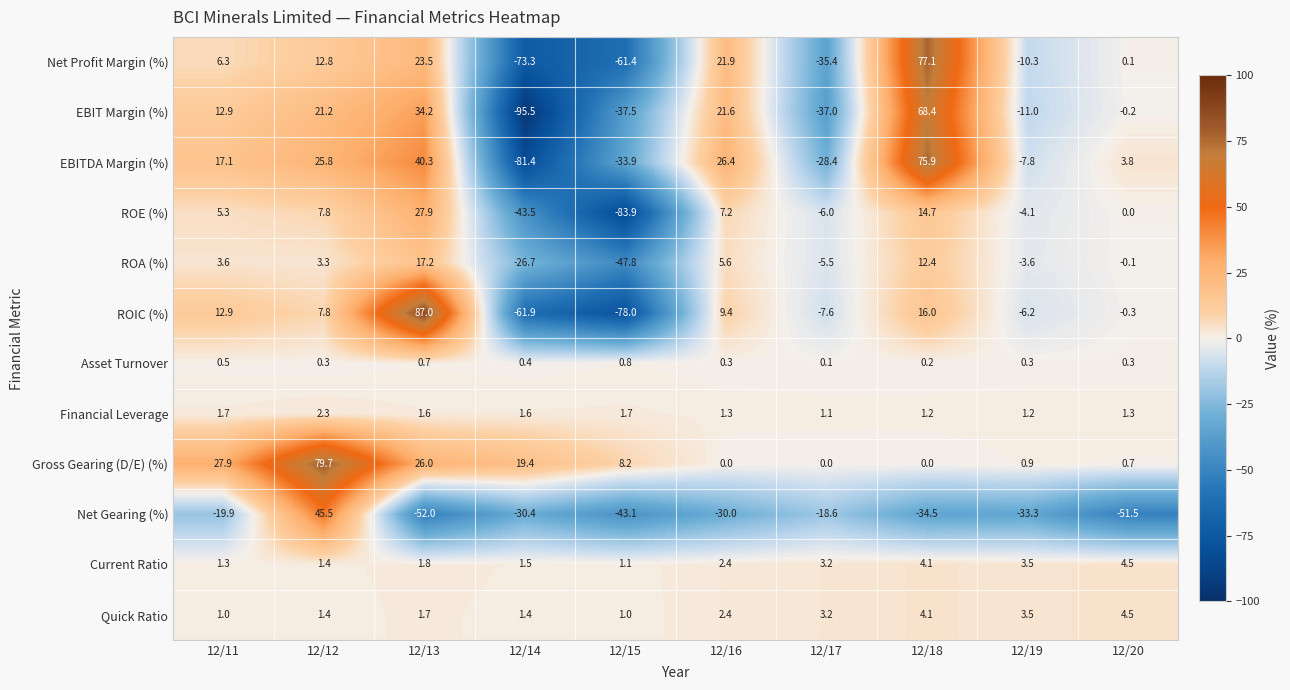

Which series has the largest range (max minus min)?

ROIC (%)